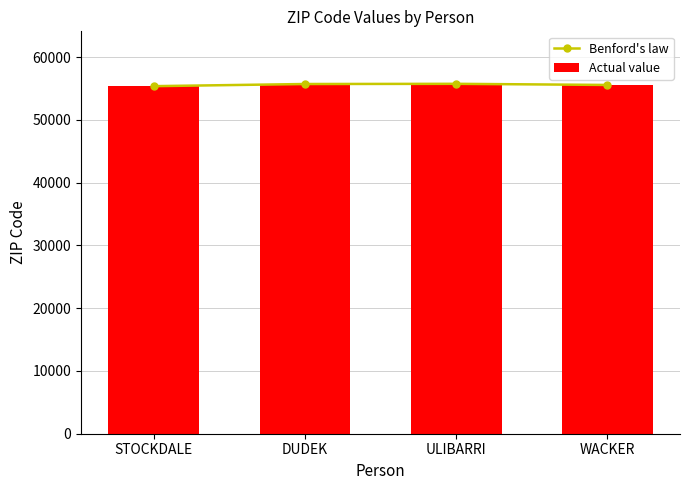

Which series has the largest total across all categories?

Benford's law